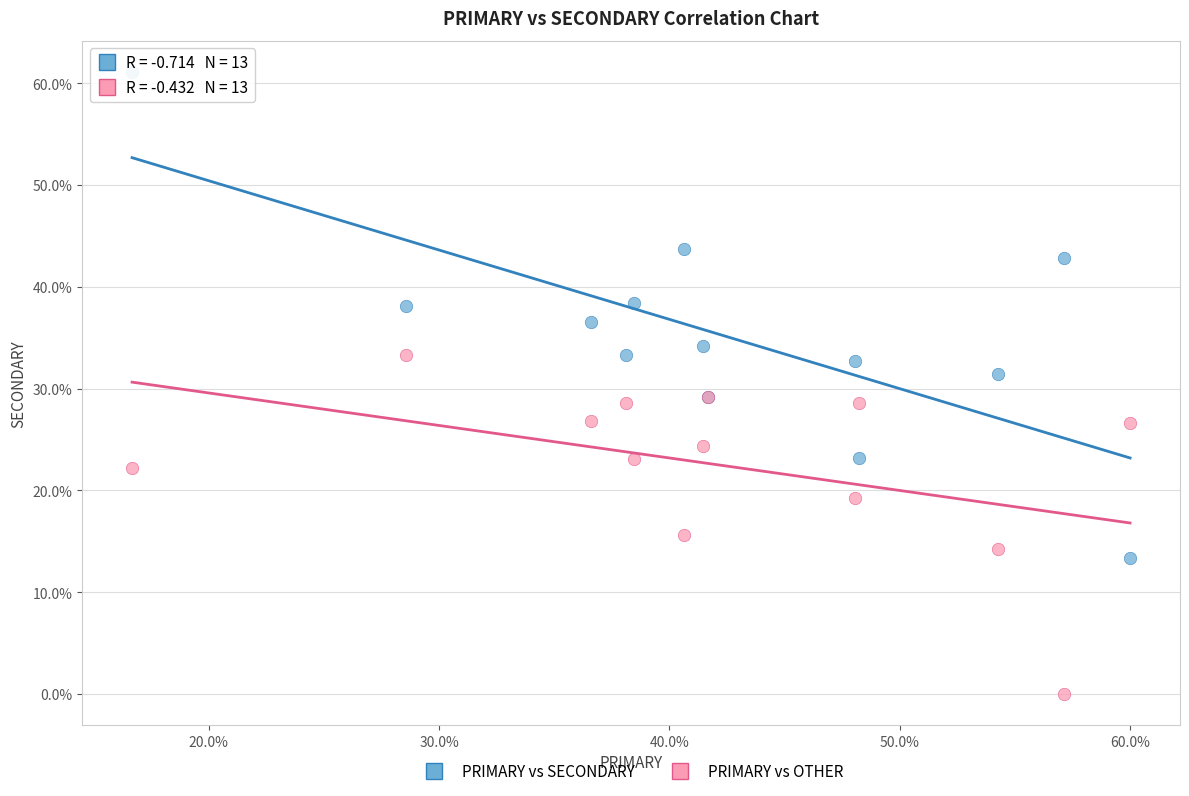

Which series reaches the maximum Y coordinate?

PRIMARY vs SECONDARY